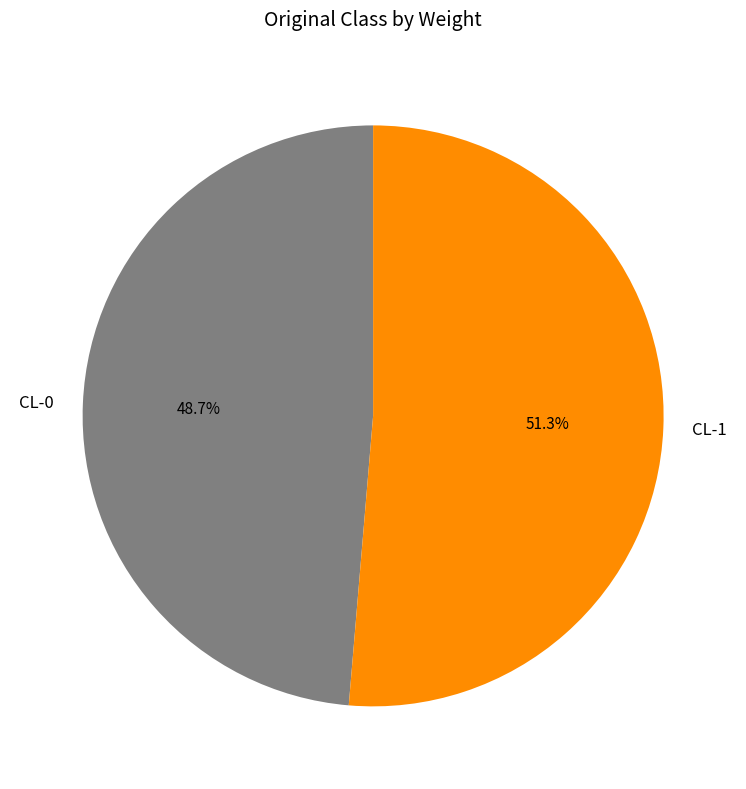

What is the majority slice?

CL-1